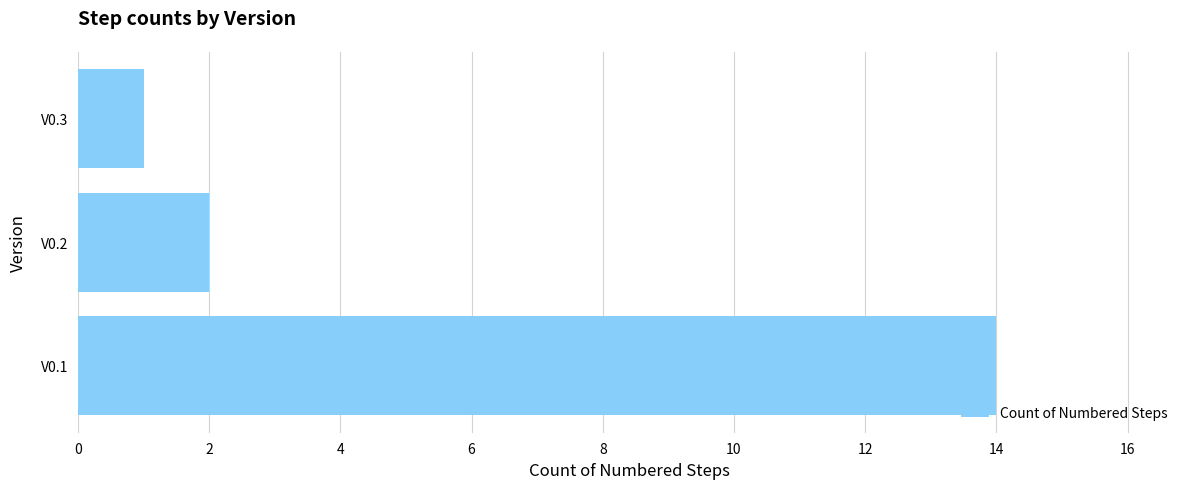

Which has a higher value, V0.1 or V0.2?

V0.1